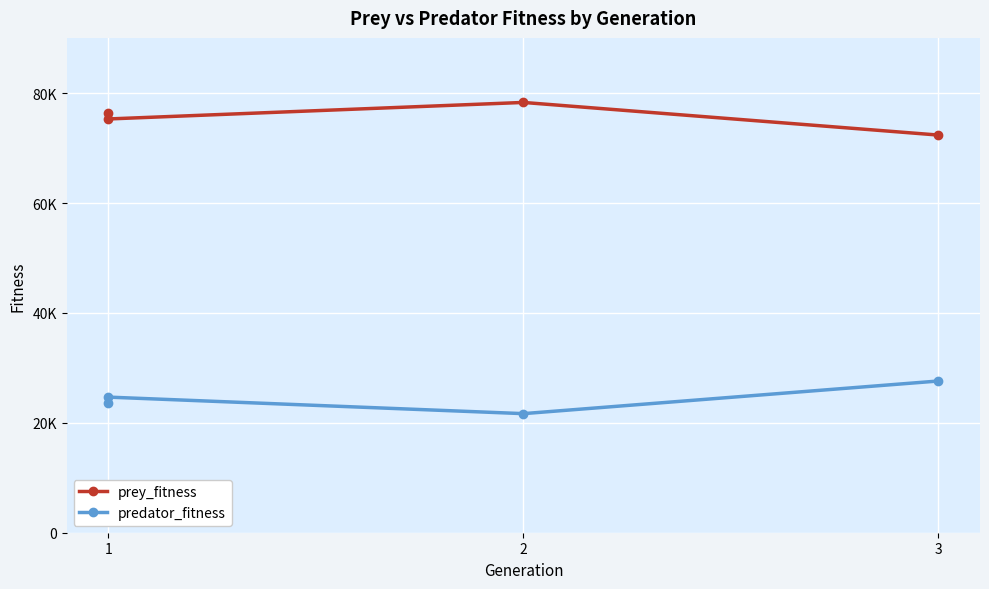

Reading left to right, extract all data points from this chart.

prey_fitness: 76364	75315	78324	72382
predator_fitness: 23636	24685	21676	27618